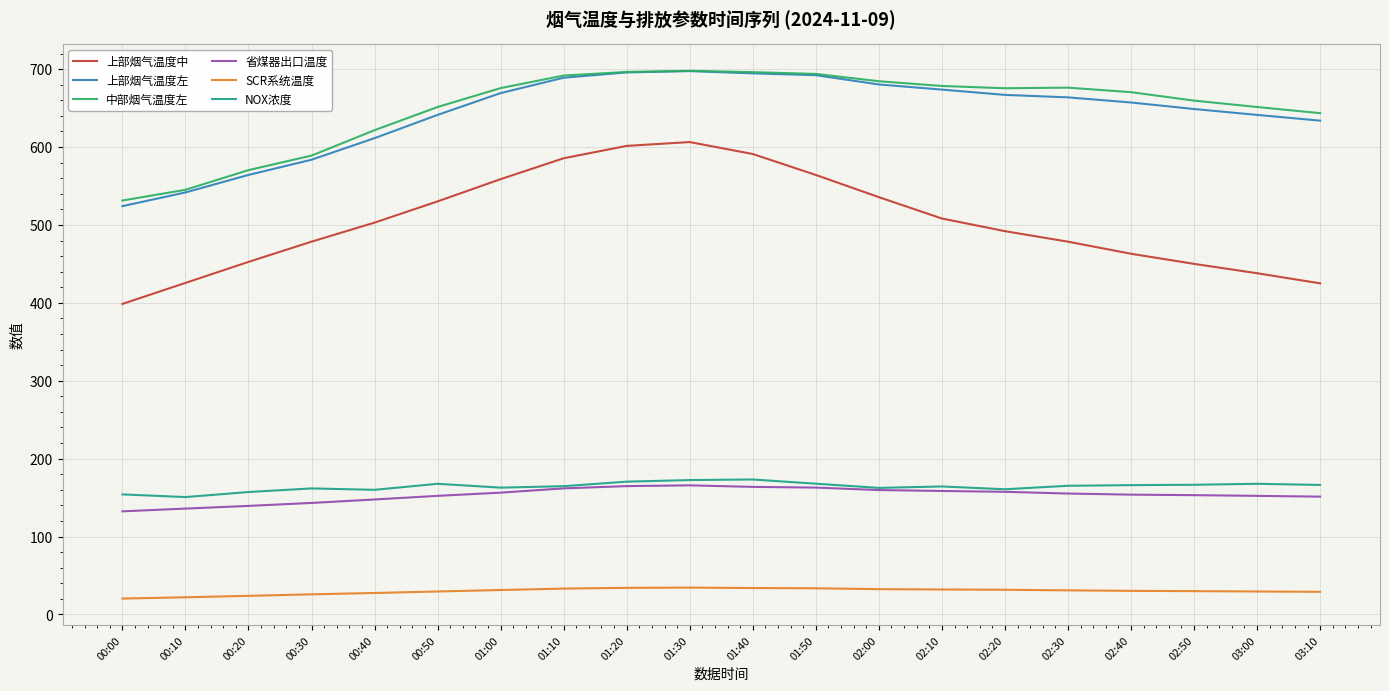

What is the maximum value shown in the chart?

697.8